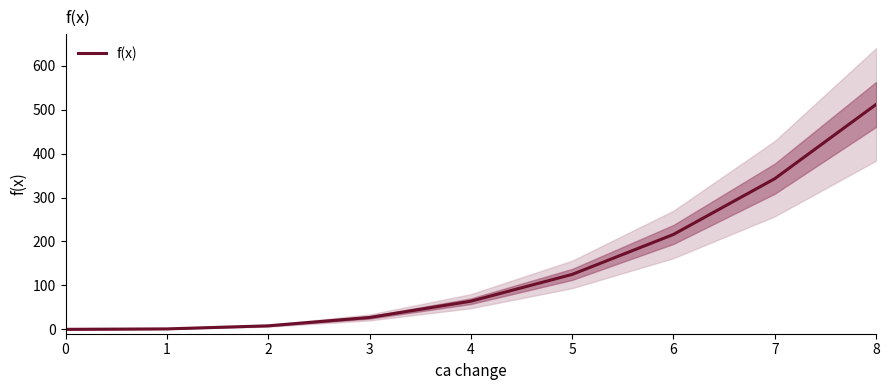

What is the change in value from 6 to 8?

+296